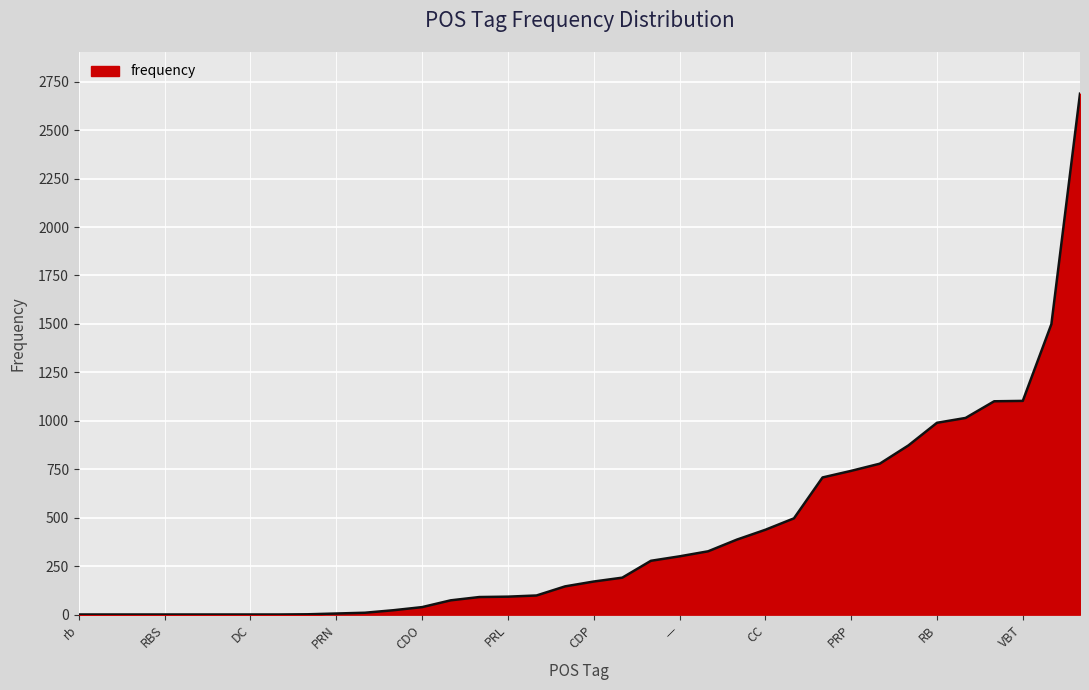

Does the chart have visible grid lines?

Yes